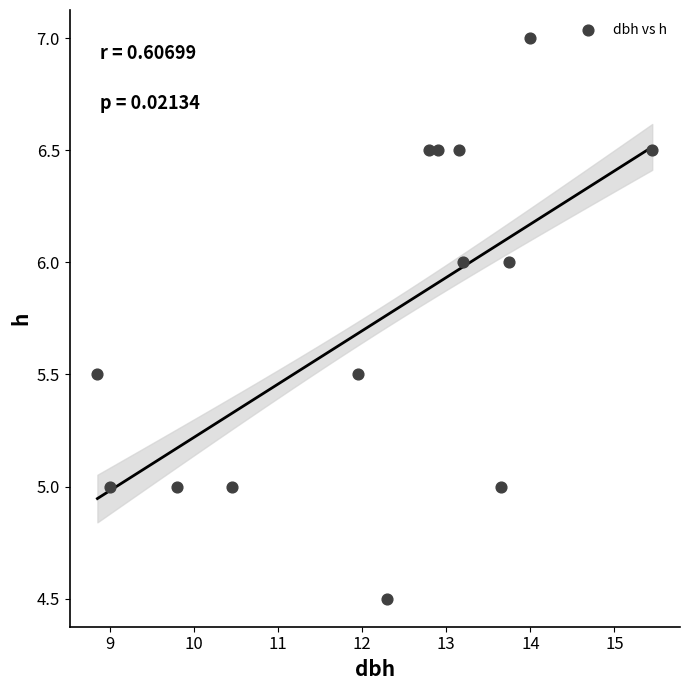

What is the range of X values (max minus min)?

6.6